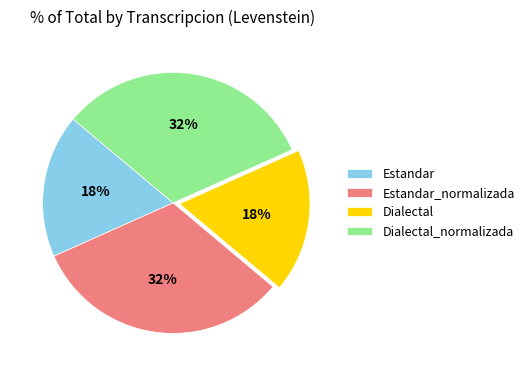

Combined, do Dialectal and Estandar account for over 50%?

No